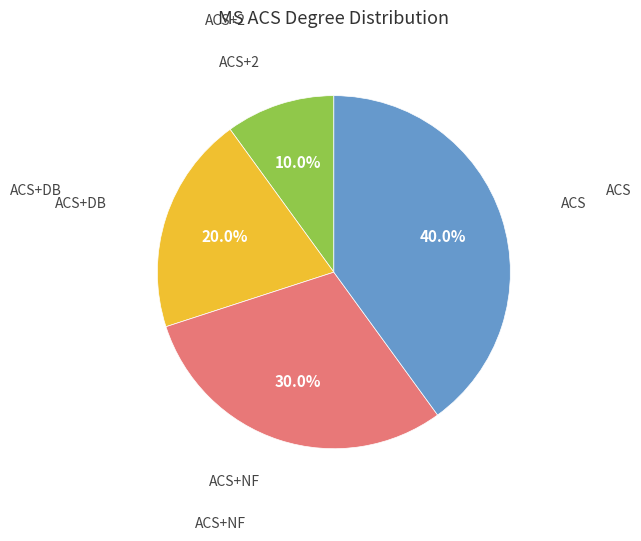

Is there any slice that represents more than half of the pie?

No